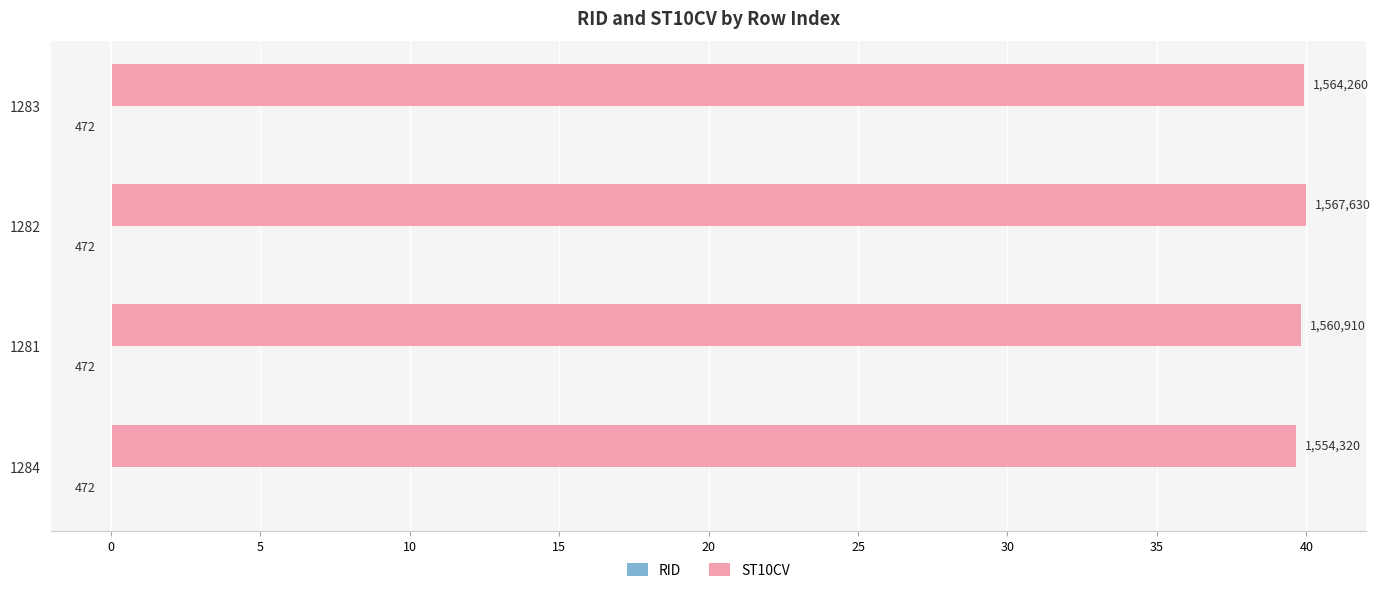

What is the value of the ST10CV bar at the 4th from the left?

39.9